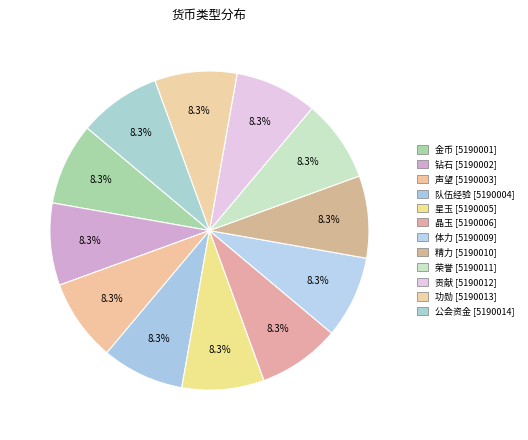

How many slices are in this pie chart?

12